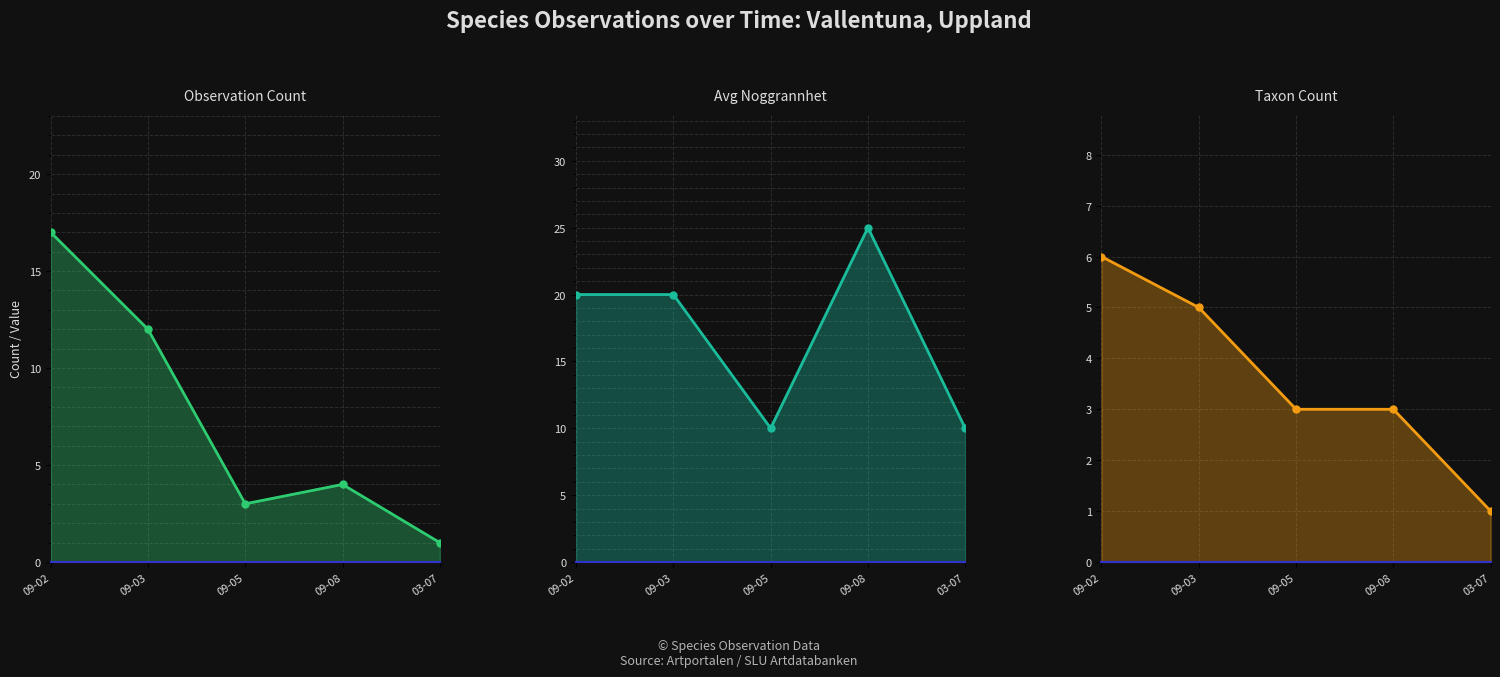

Read the Avg Noggrannhet value at 09-03, to the nearest 10.

20